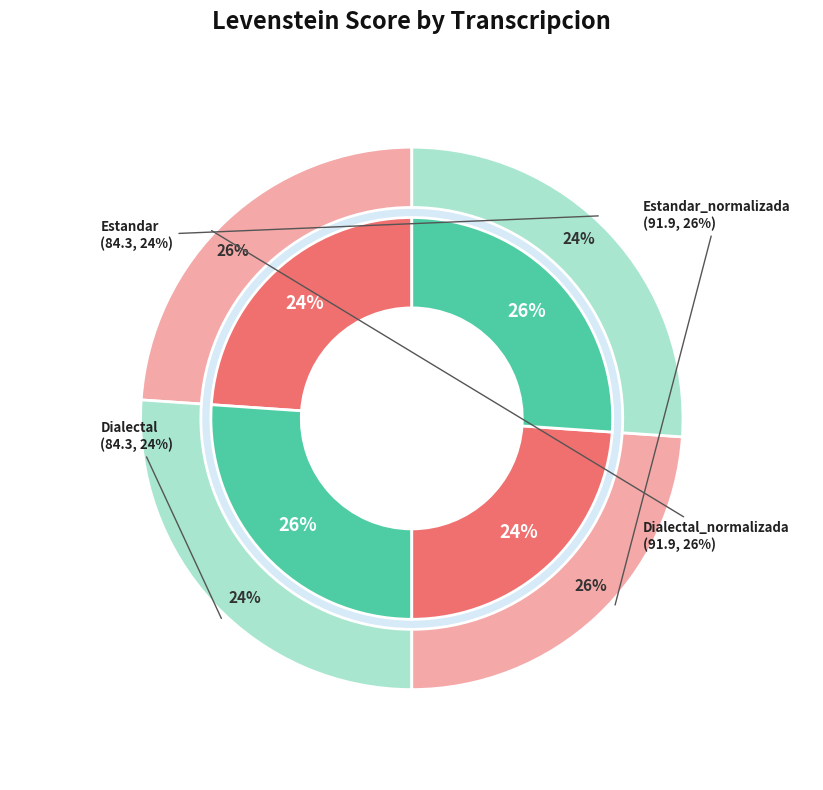

To the nearest percent, what percentage of the pie is Estandar?

24%